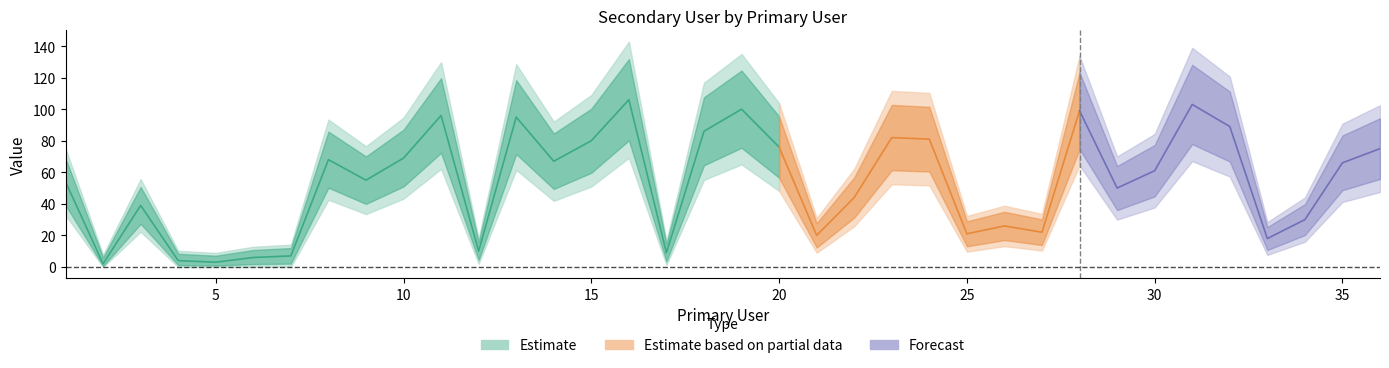

Between 29 and 7, which is larger?

29